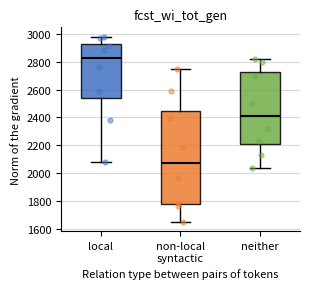

Reading left to right, transcribe this box plot: for each box, give where its median line is, the range the box spans, and where its two whiskers end, as read against the y-axis. The values are not printed on the chart, so give them approximately, as read against the axis.

local: median 2820, box 2540 to 2920, whiskers 2080 to 2980
non-local syntactic: median 2080, box 1780 to 2440, whiskers 1660 to 2760
neither: median 2420, box 2200 to 2720, whiskers 2040 to 2820